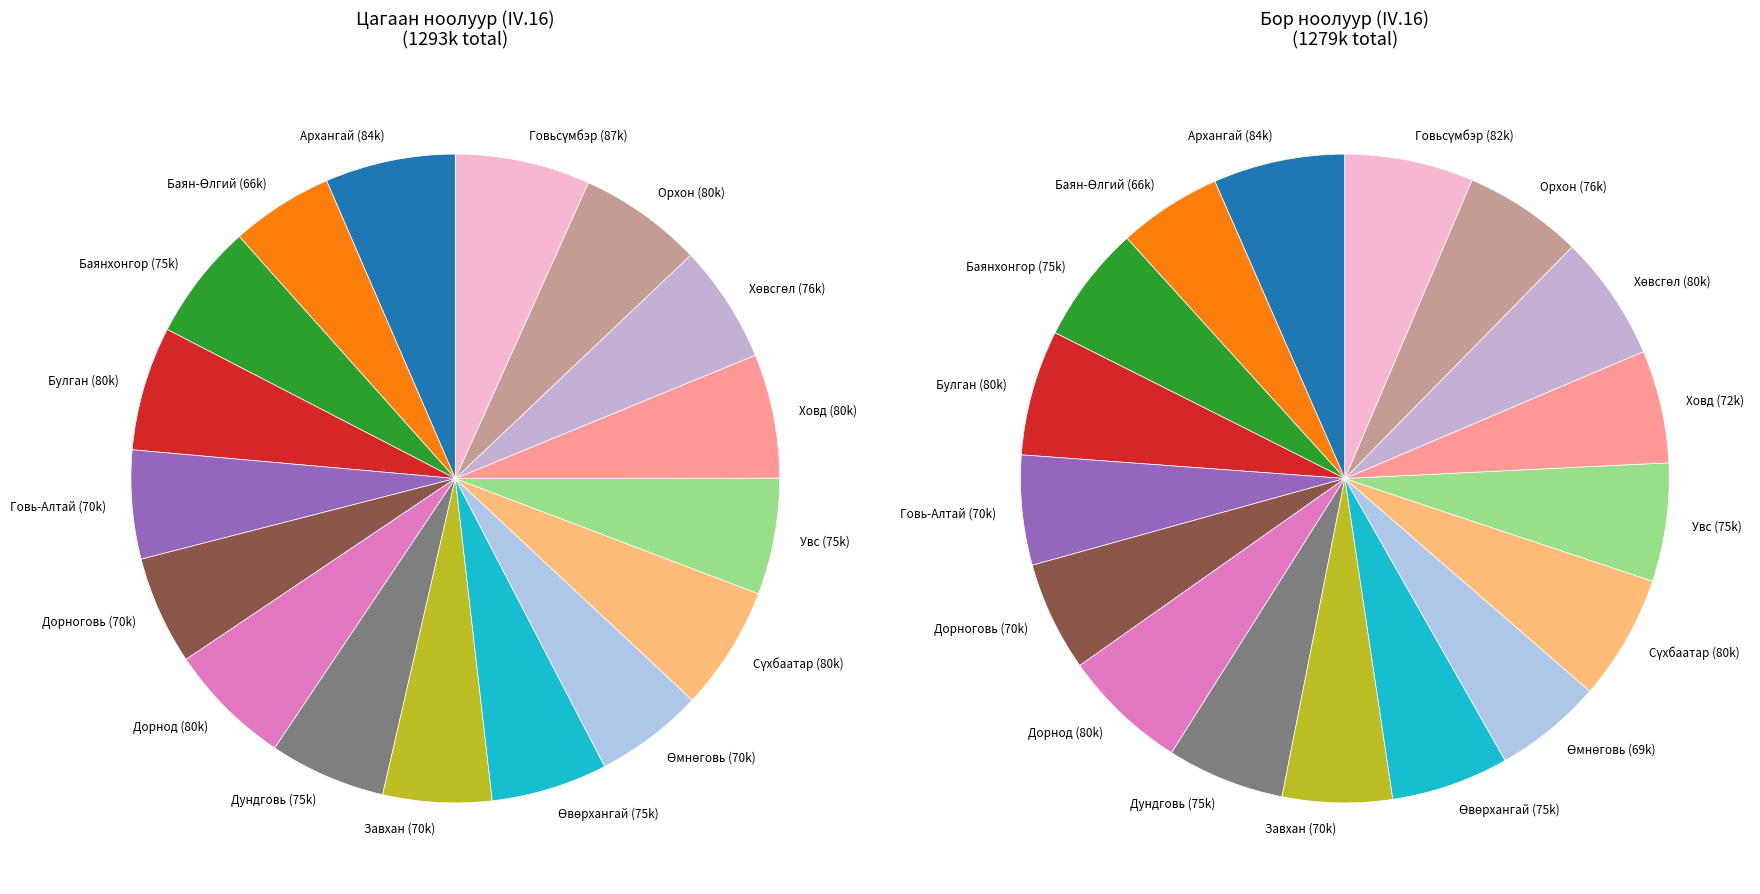

What is the largest slice in the pie chart?

Говьсүмбэр